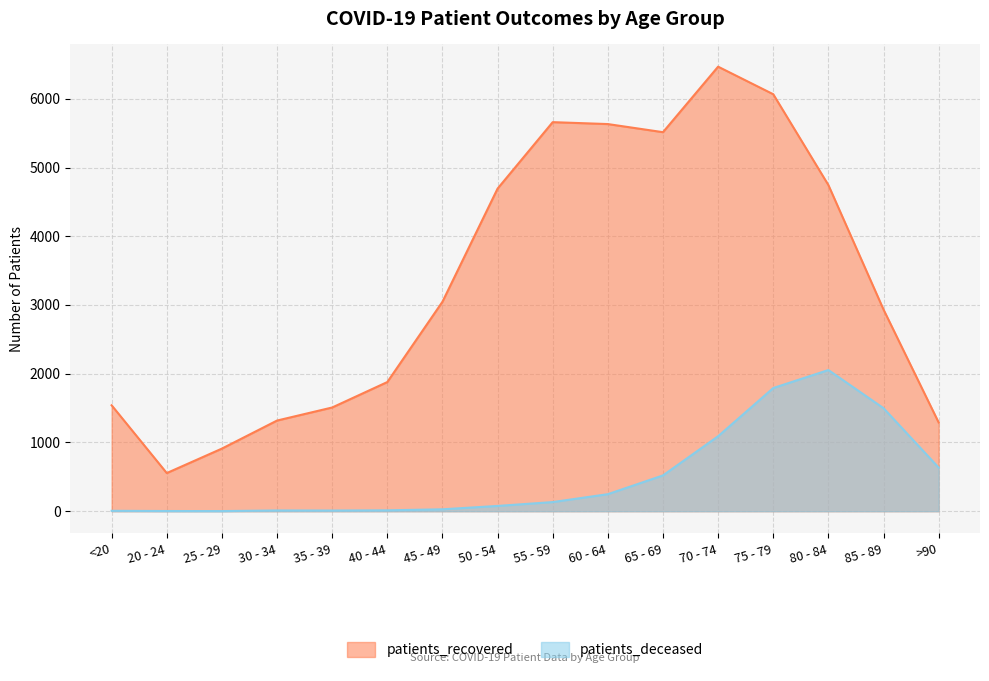

Which category has the highest value in the patients_deceased series?

80 - 84